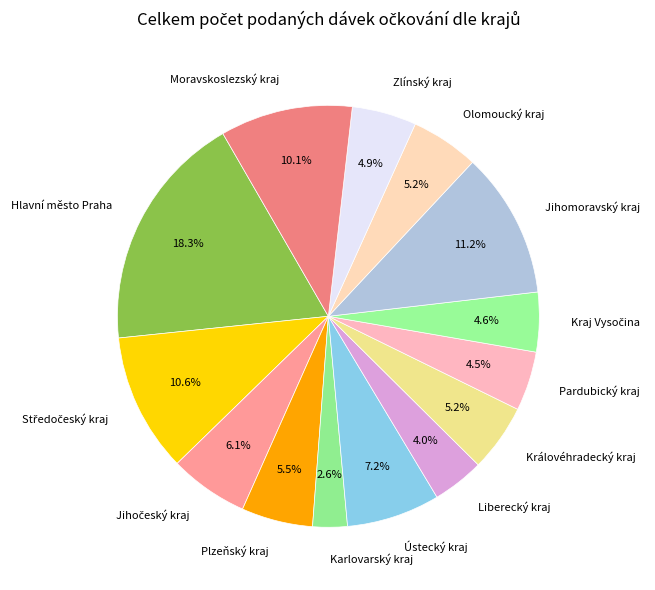

How many segments does this pie chart have?

14